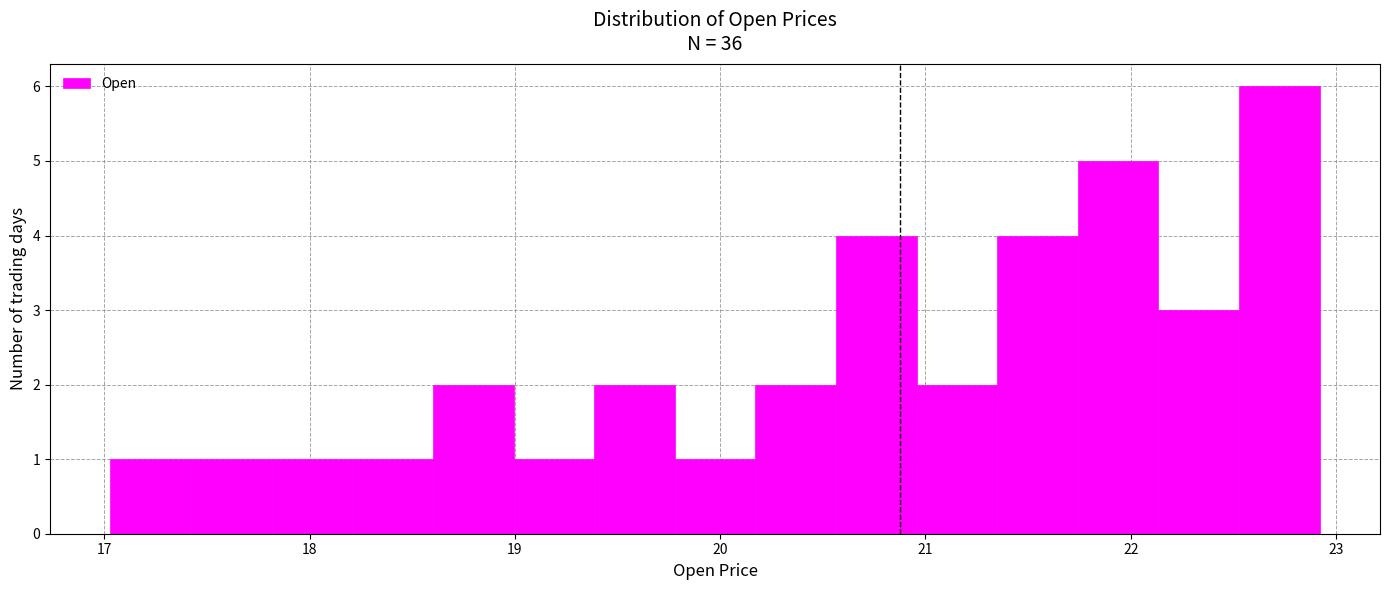

Around what value on the x-axis is the tallest bar? Give the approximate position of its centre, as read against the axis.

22.7